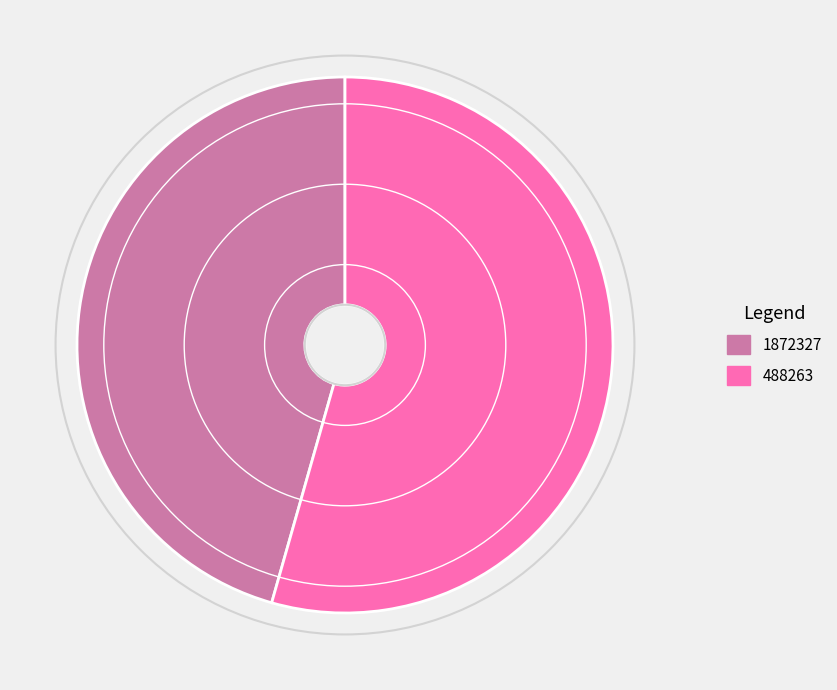

Rank the categories by value from highest to lowest.

488263, 1872327